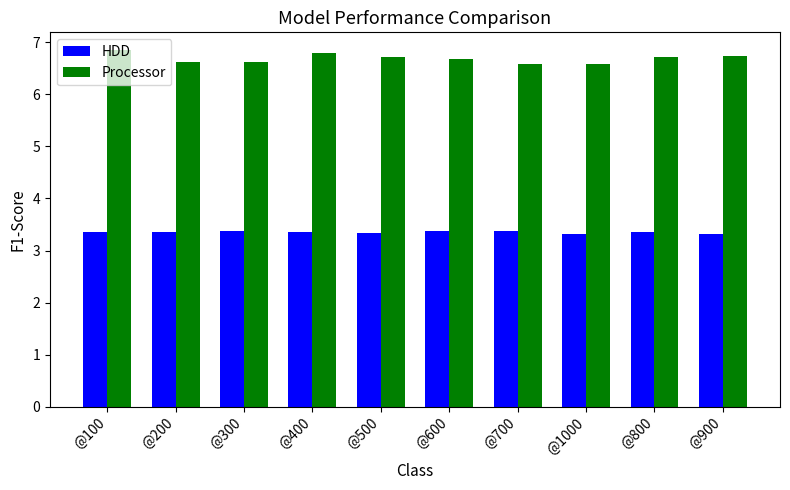

What is the sum of all HDD values?

33.5